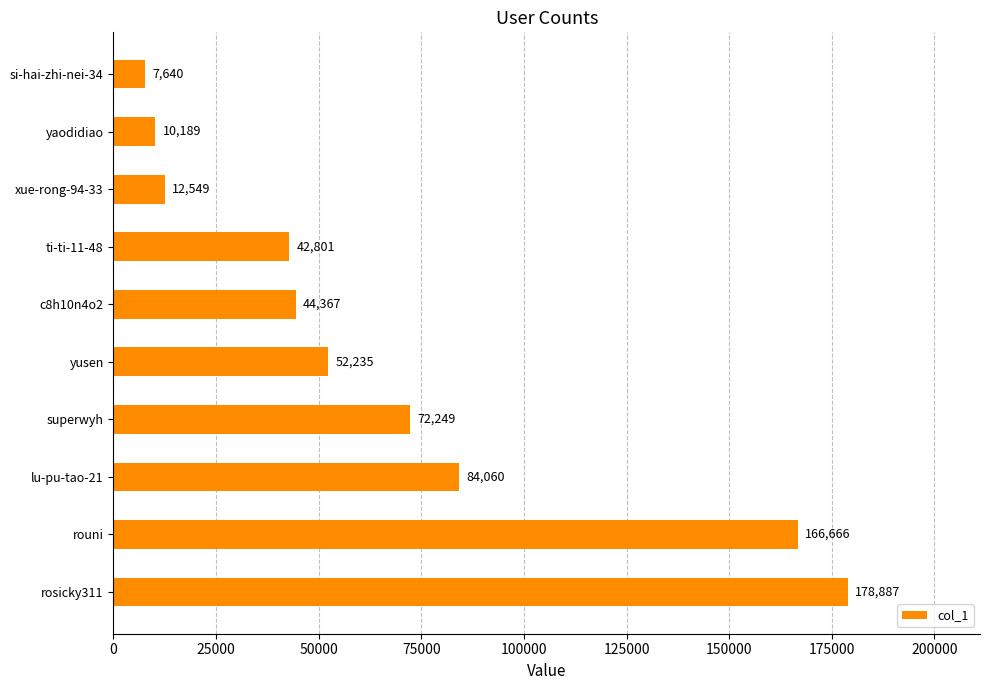

Which label corresponds to the smallest value in the chart?

si-hai-zhi-nei-34